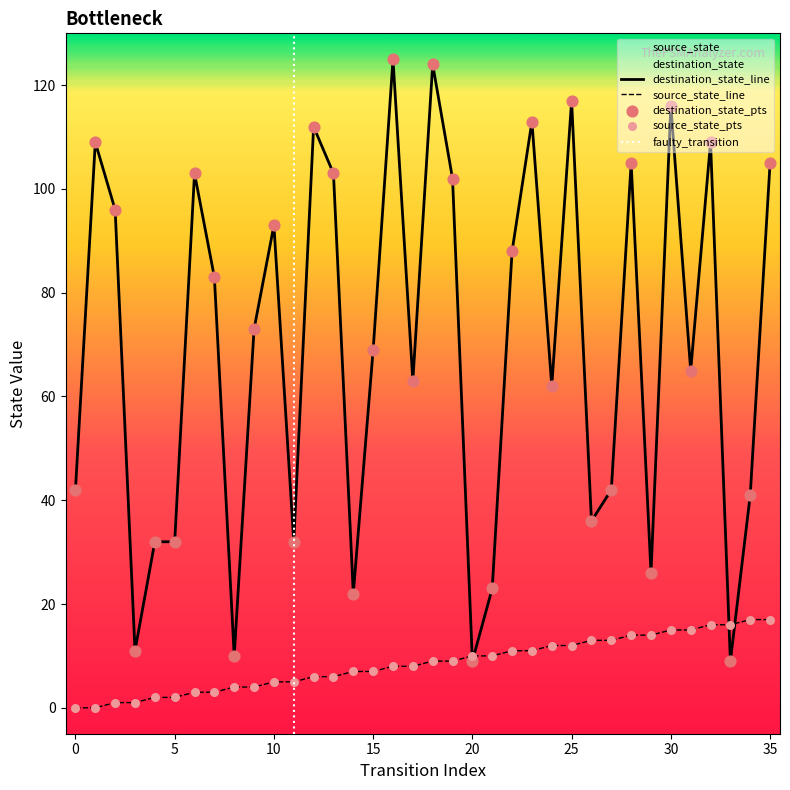

At which category is the sum across all series the highest?

16